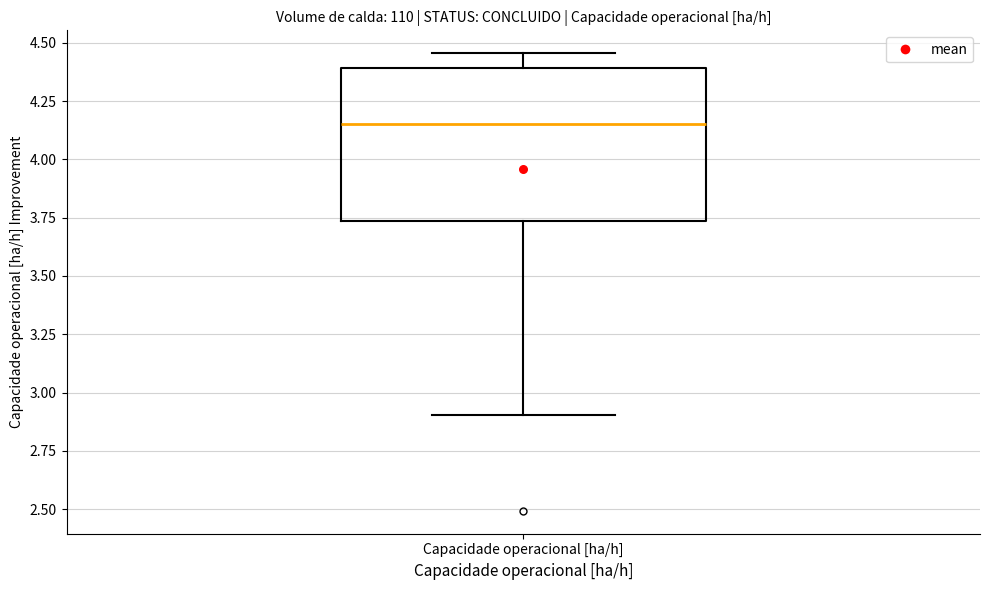

Transcribe this box plot: give where the median line is, the range the box spans, and where the two whiskers end, as read against the y-axis. The values are not printed on the chart, so give them approximately, as read against the axis.

median 4.15, box 3.75 to 4.40, whiskers 2.90 to 4.45